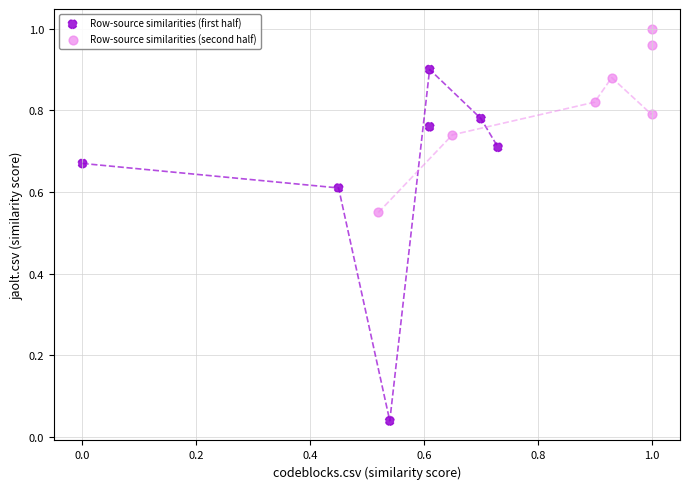

Which series reaches the maximum Y coordinate?

Row-source similarities (second half)